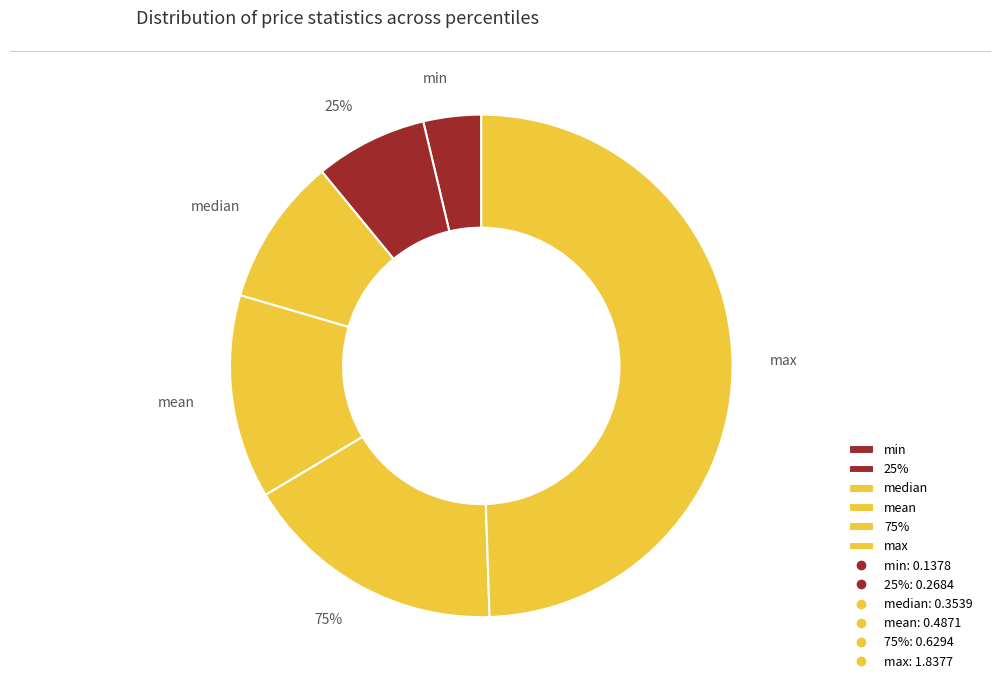

Rank the categories by value from highest to lowest.

max, 75%, mean, median, 25%, min